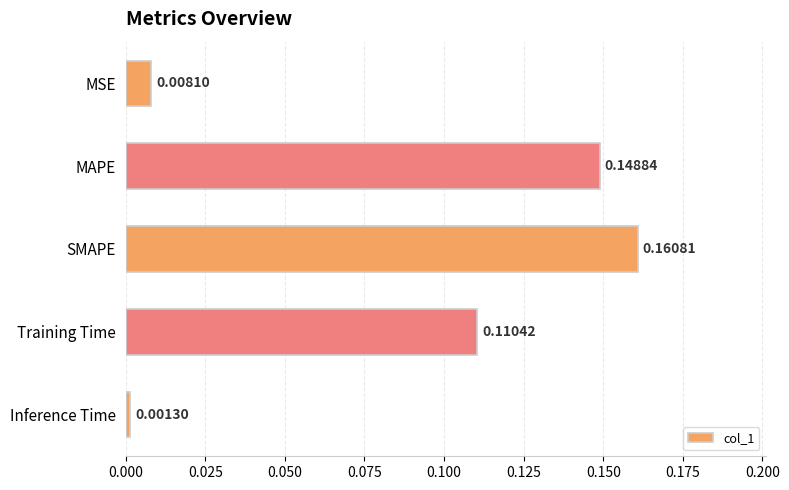

What is the label of the 4th bar from the top?

Training Time